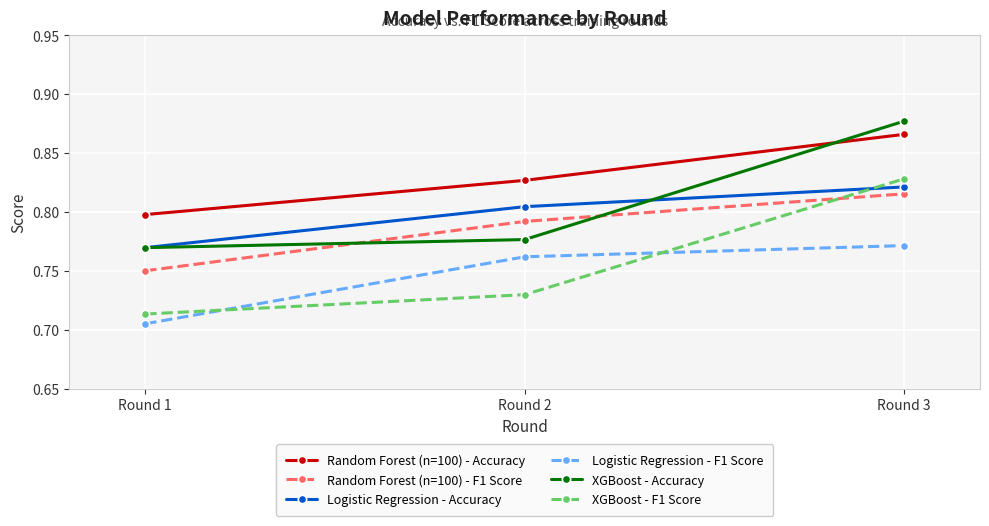

At how many categories does at least one series exceed 0?

3